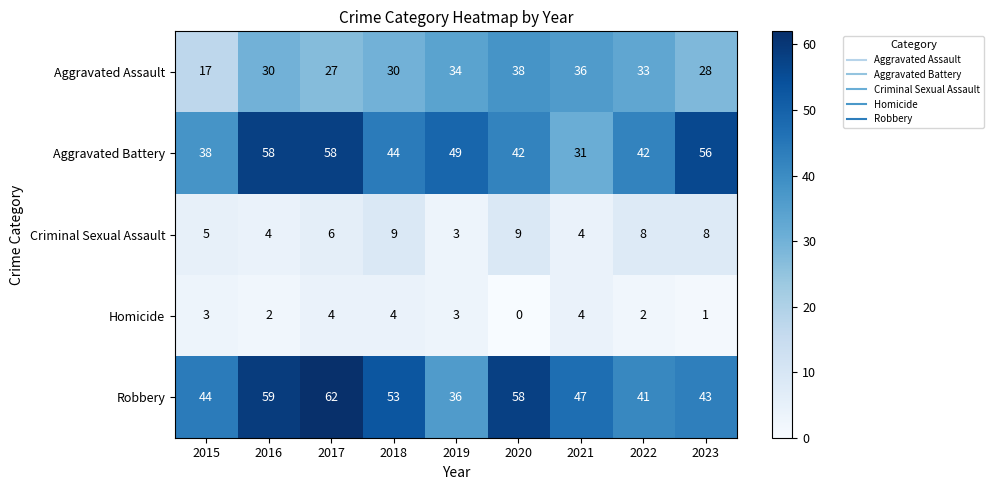

What is the sum of all Criminal Sexual Assault values?

56